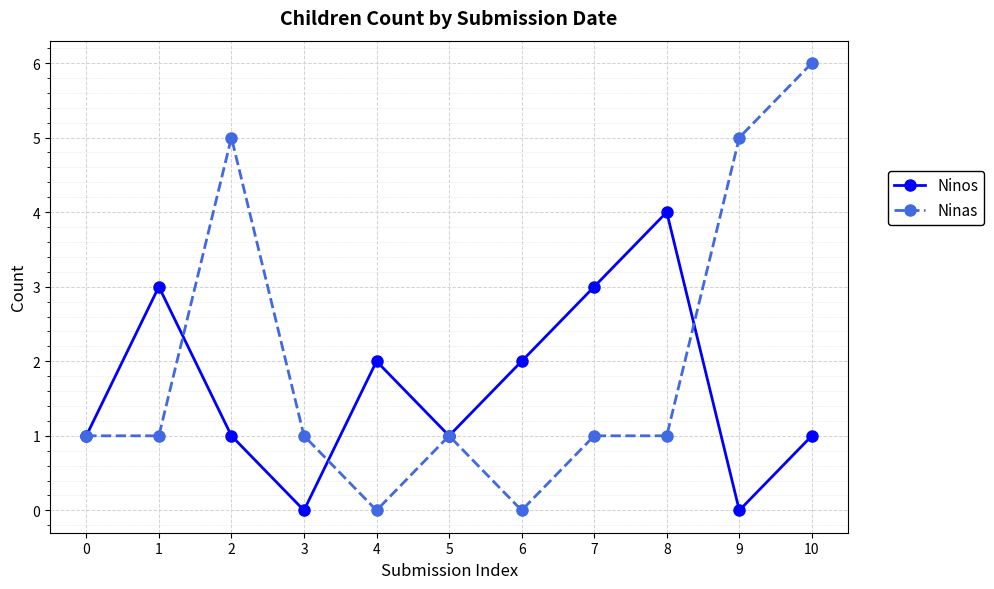

After their last crossing, which series has the higher values: Ninas or Ninos?

Ninas